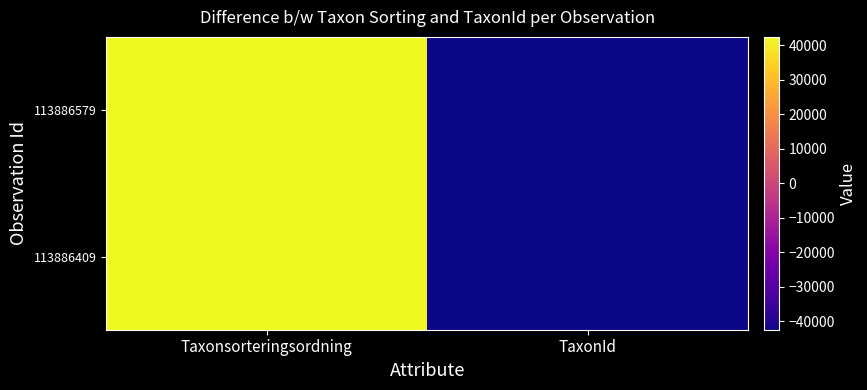

Reading left to right, extract all data points from this chart.

113886579: Taxonsorteringsordning=42459	TaxonId=-42459
113886409: Taxonsorteringsordning=42425	TaxonId=-42425